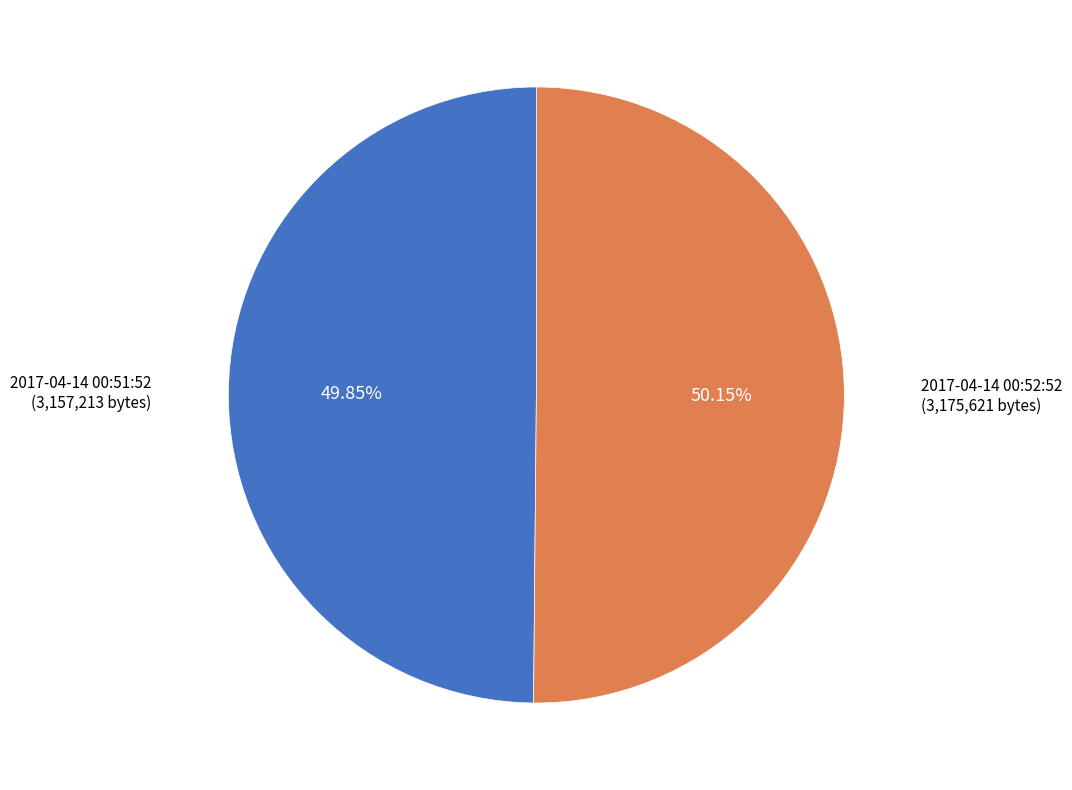

Is there a majority slice in this chart?

Yes